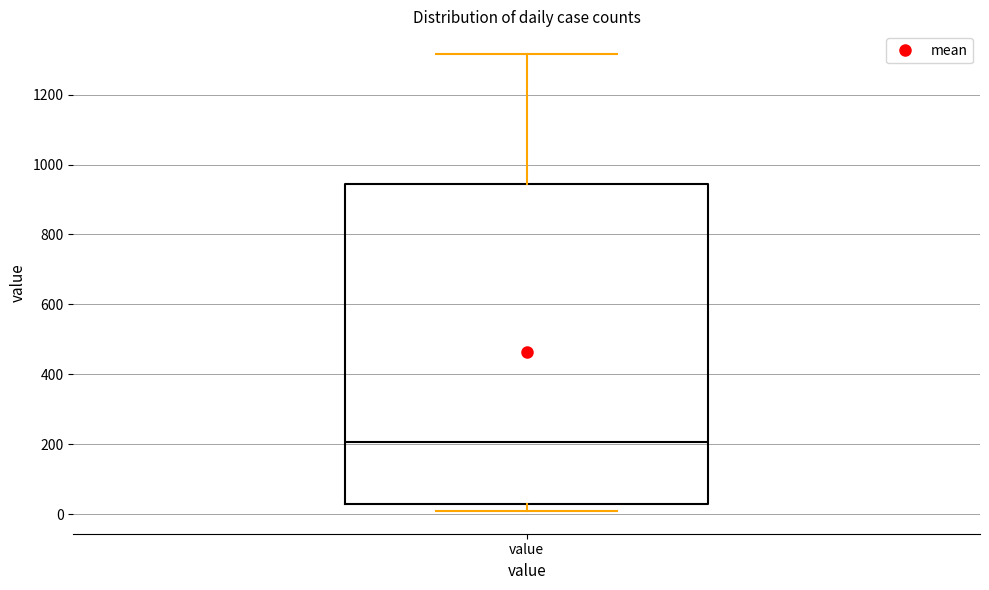

Read this box plot against the y-axis: the position of the median line, the range covered by the box, and the ends of both whiskers. The values are not printed on the chart, so give them approximately, as read against the axis.

median 200, box 20 to 940, whiskers 0 to 1320